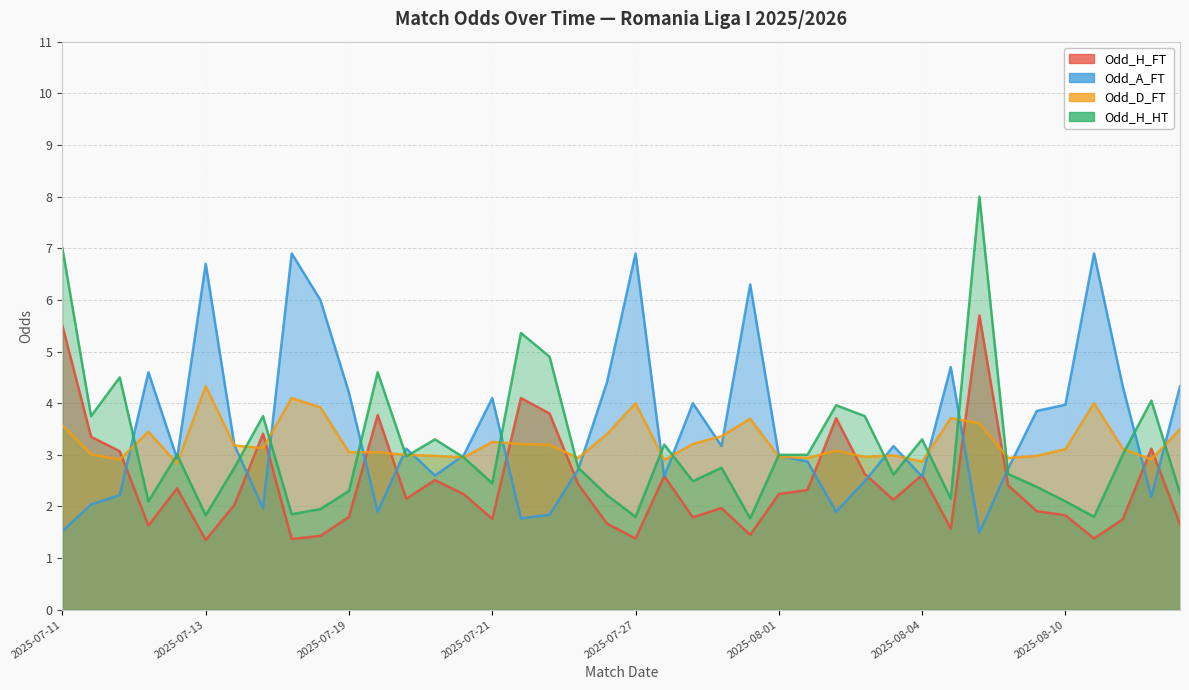

At how many categories does at least one series exceed 2?

40